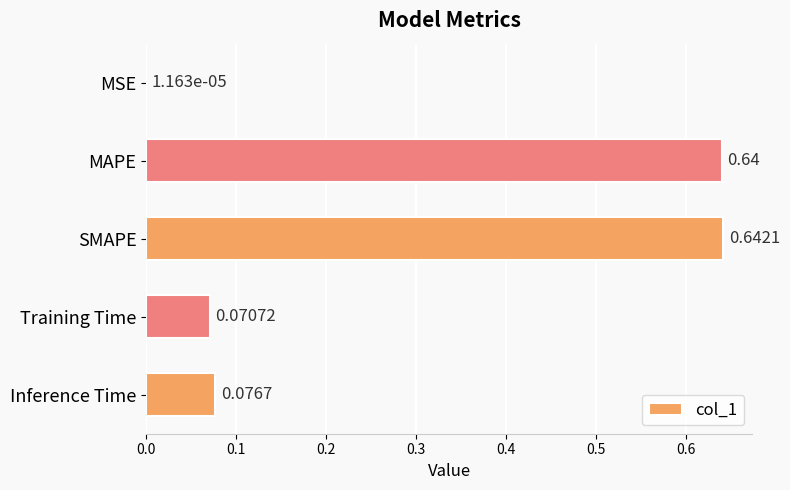

How many distinct data groups are displayed?

1